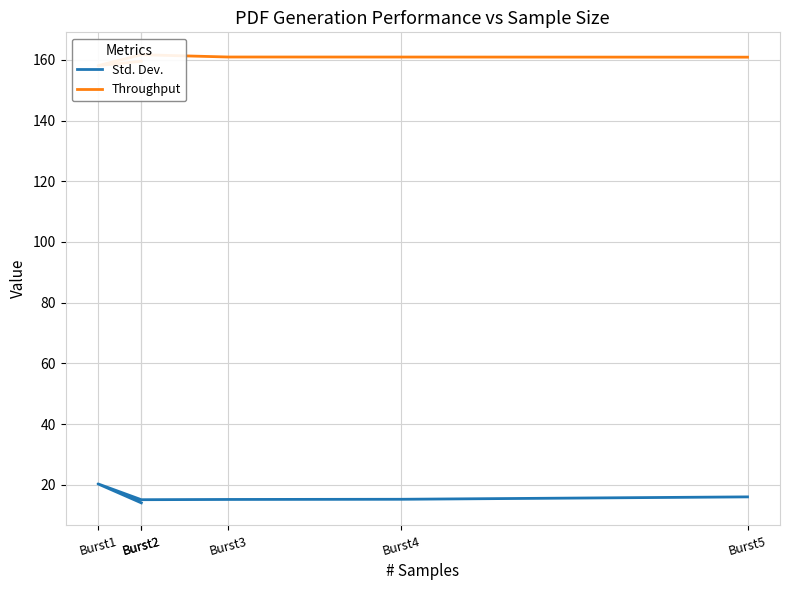

Which has a higher value, Burst4 or Burst2?

Burst4